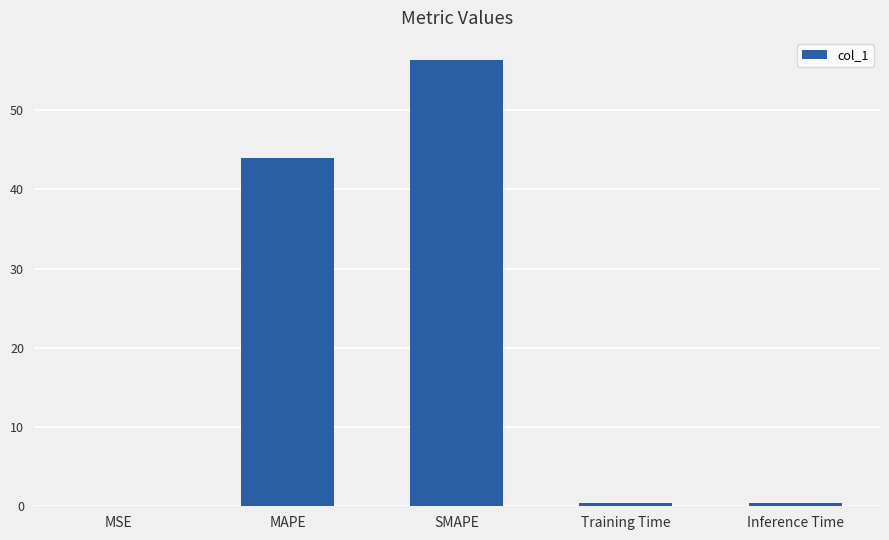

What is the sum of all values?

101.0